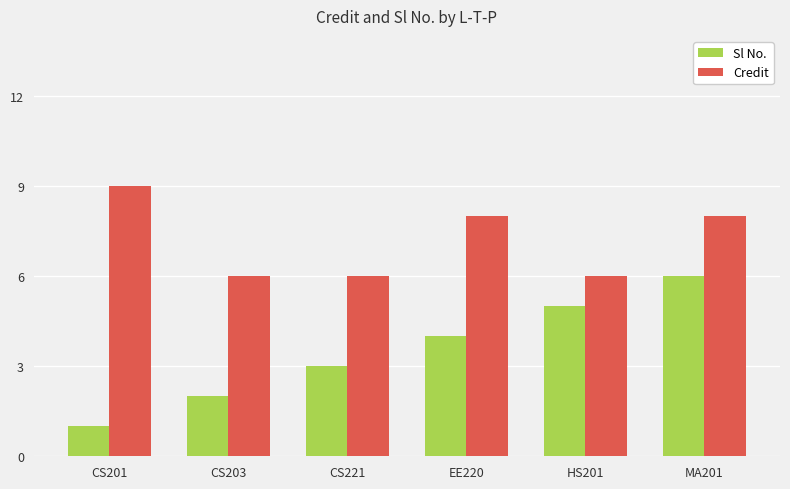

The value of Sl No. at CS203 is 3. True or false?

False